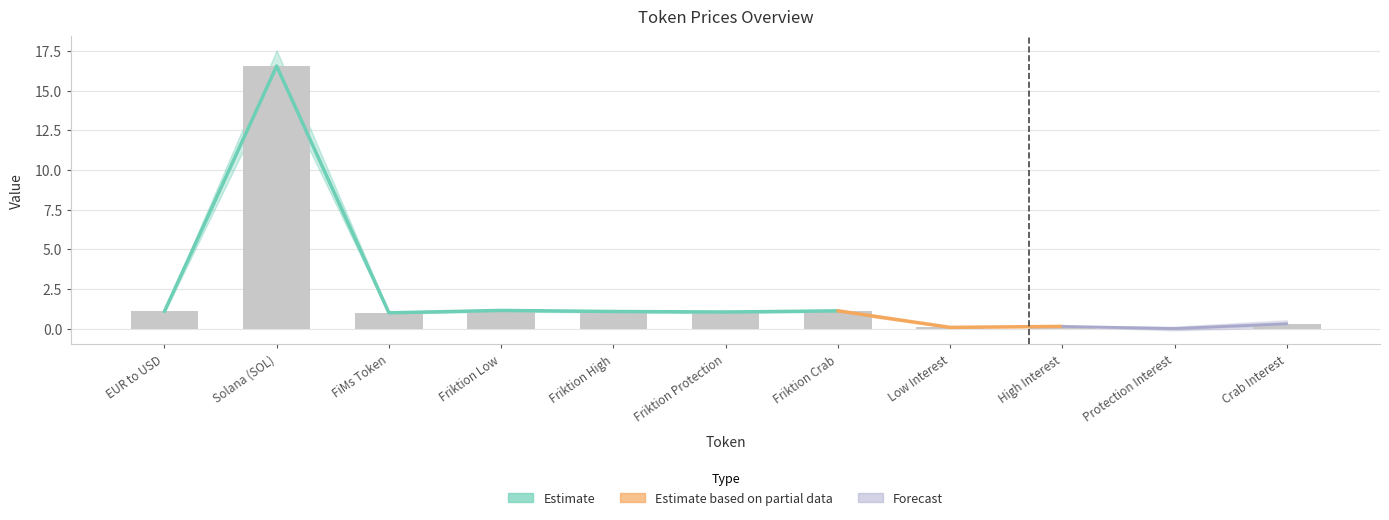

Are the bars horizontal?

No